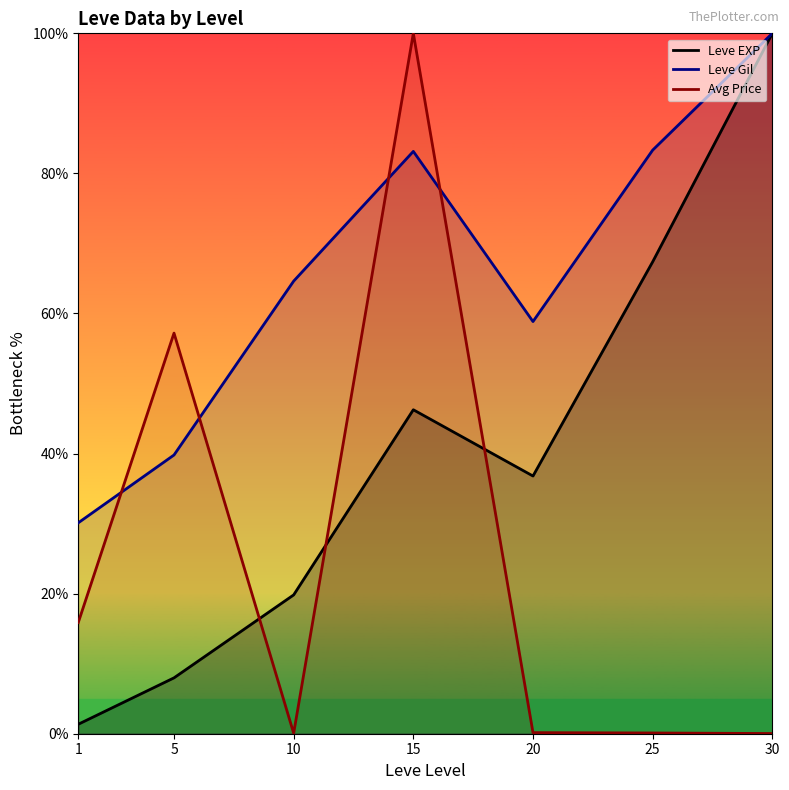

Which series changed the most between 15 and 30?

Avg Price